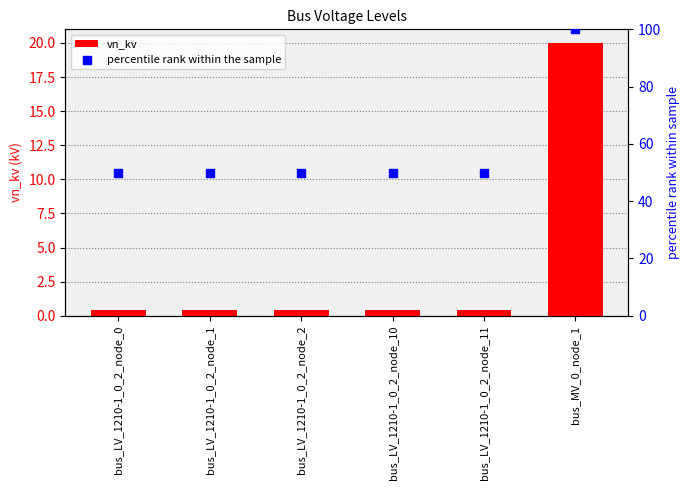

Which series reaches the maximum Y coordinate?

percentile rank within the sample